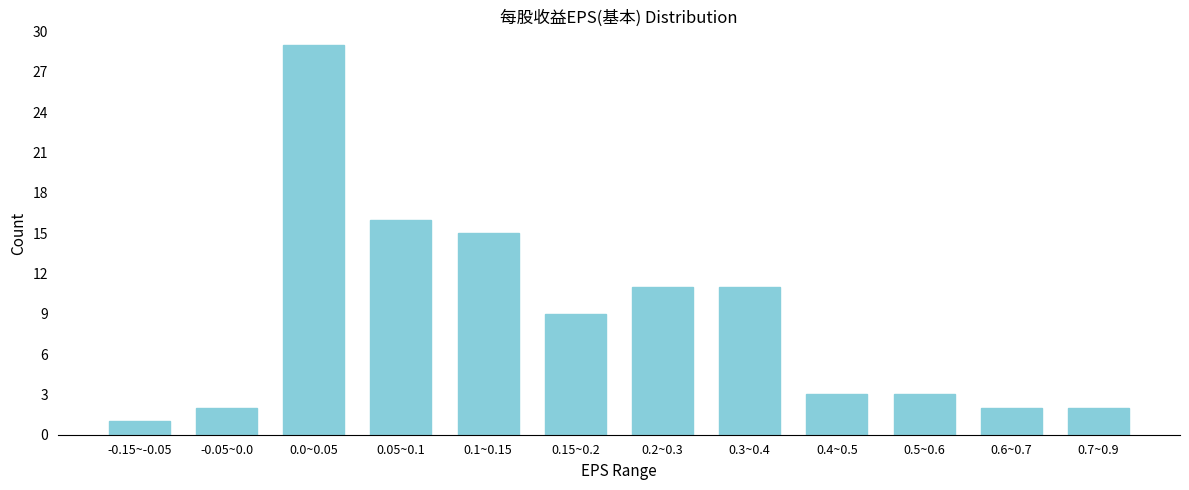

Reading left to right, transcribe all the data shown in this chart.

1	2	29	16	15	9	11	11	3	3	2	2